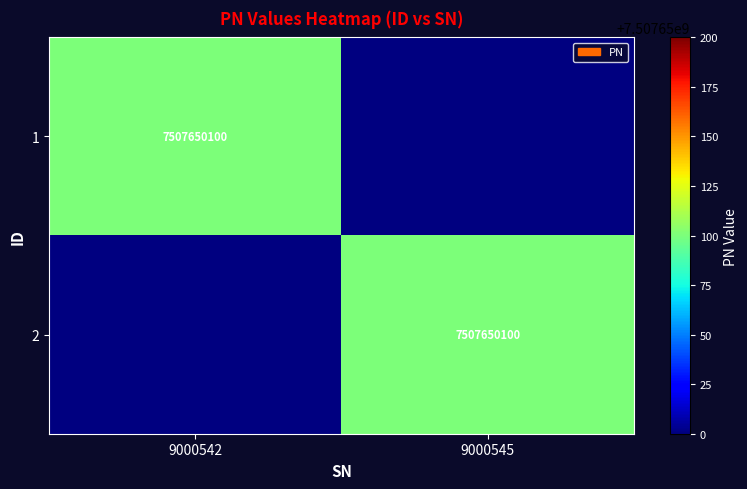

Is it true that 1 equals 7507650100 at 9000542?

True